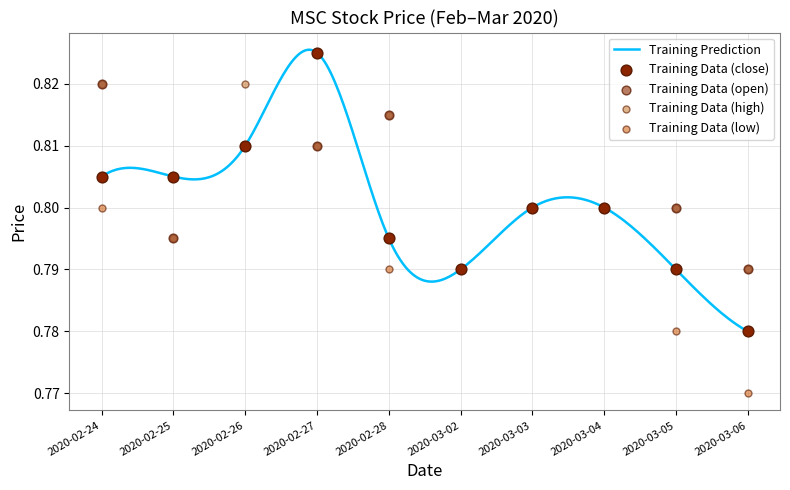

Which series has the widest spread of Y values?

close